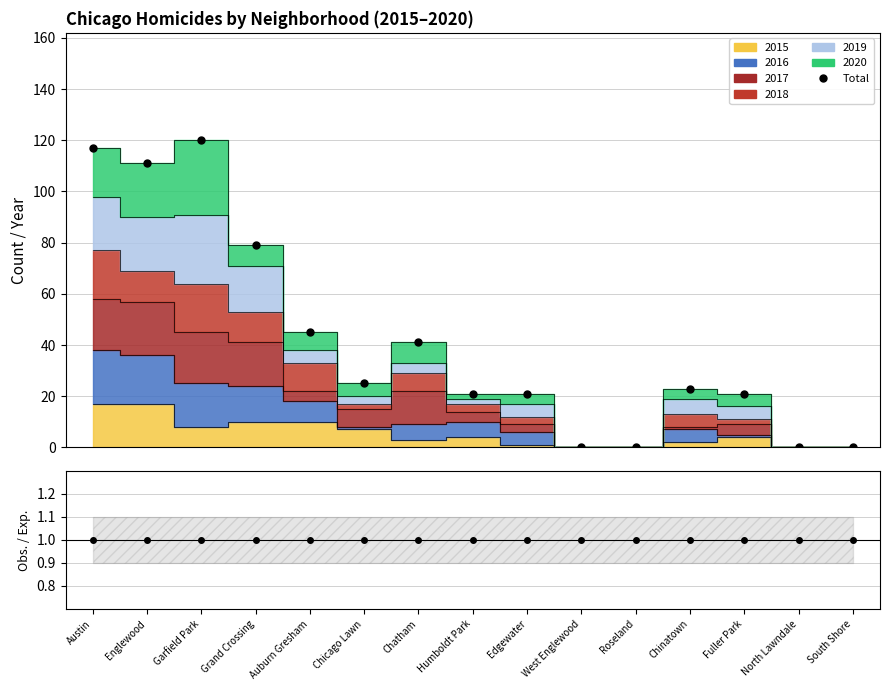

What is the label of the 9th point from the left?

Edgewater